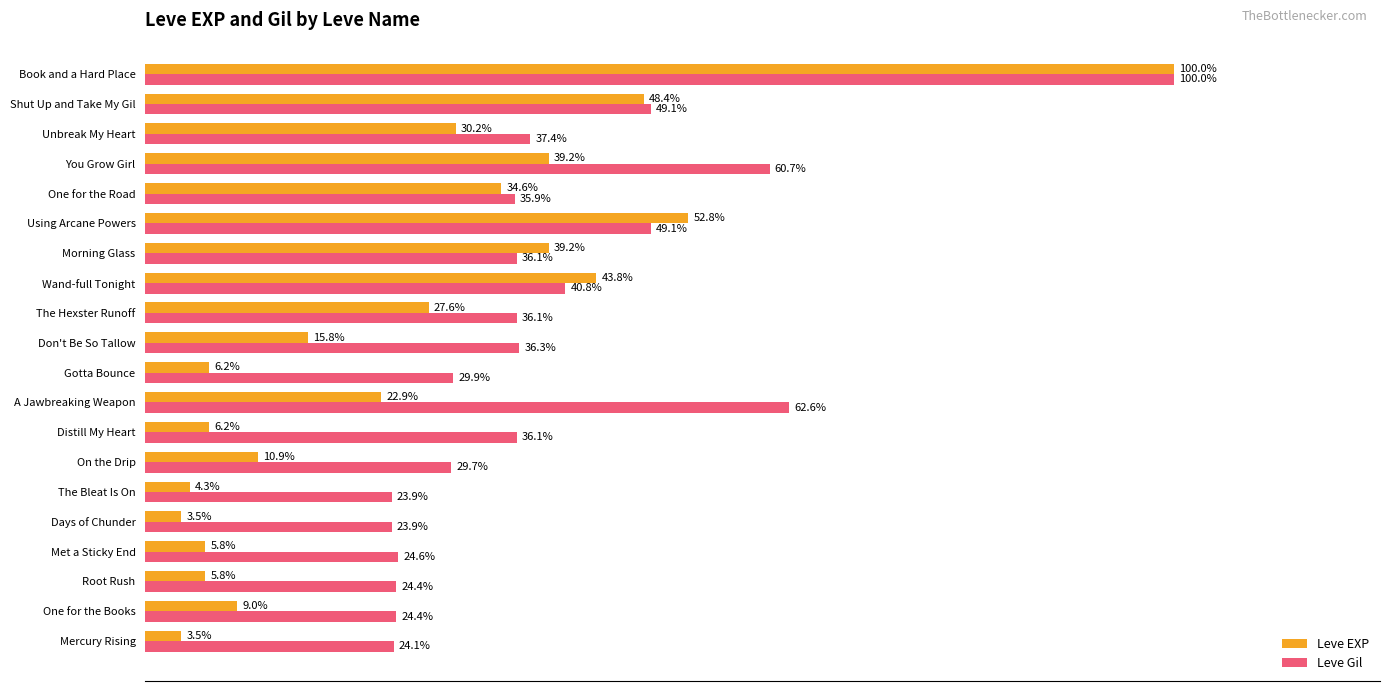

Where is Leve Gil nearest to the value 61?

You Grow Girl